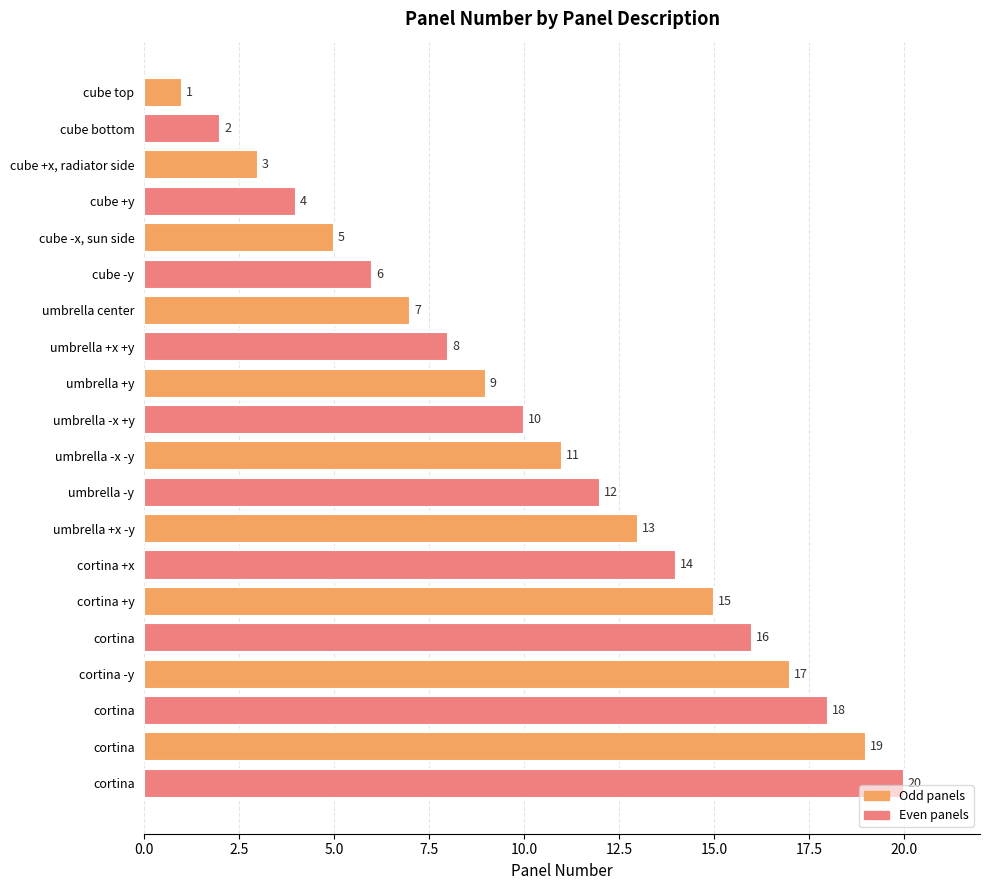

What is the minimum value shown in the chart?

1